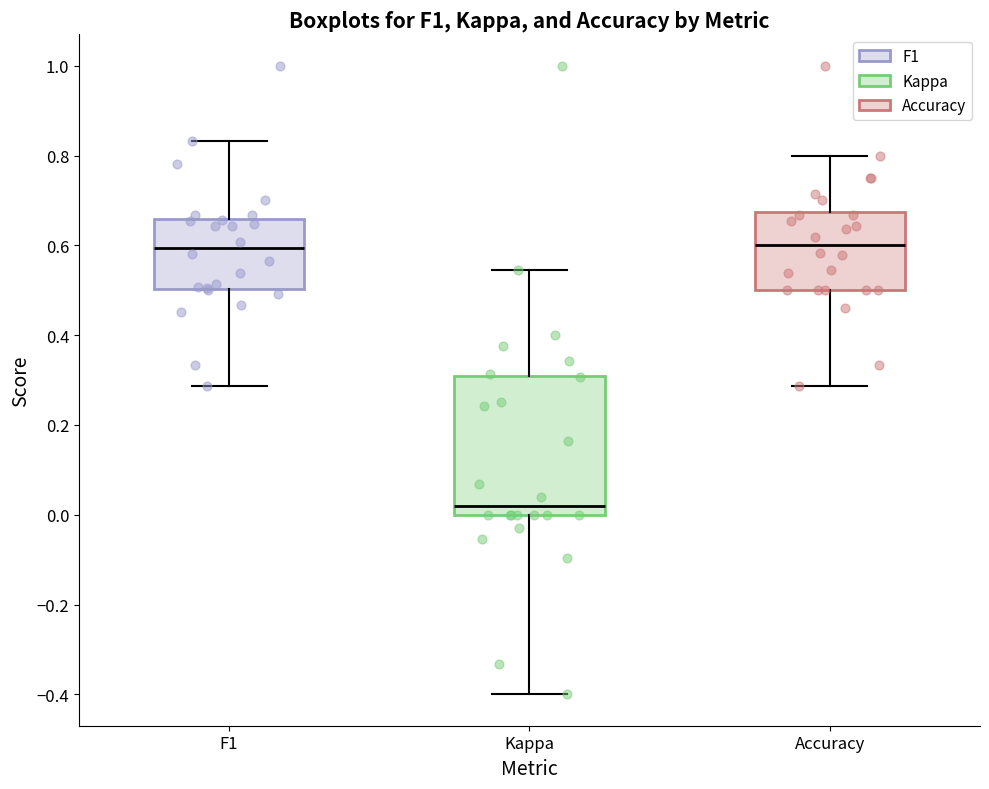

Which box is the tallest, from its lower edge to its upper edge?

Kappa